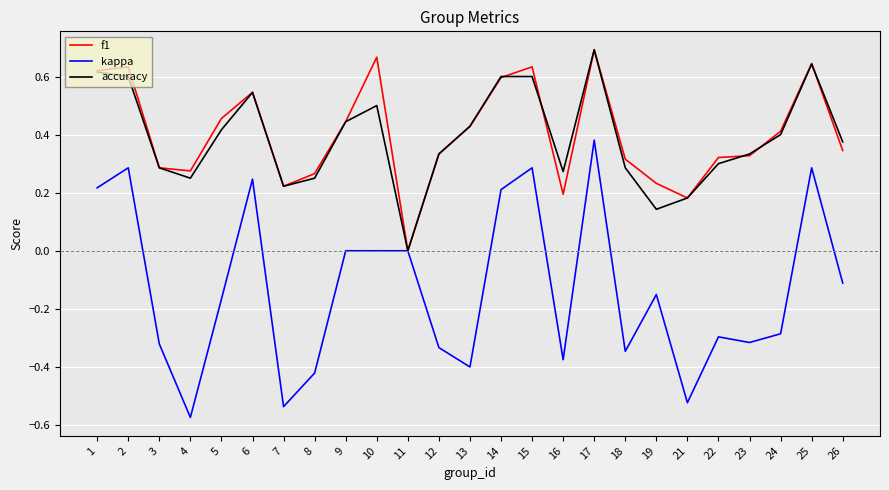

At which label does f1 reach its minimum?

11